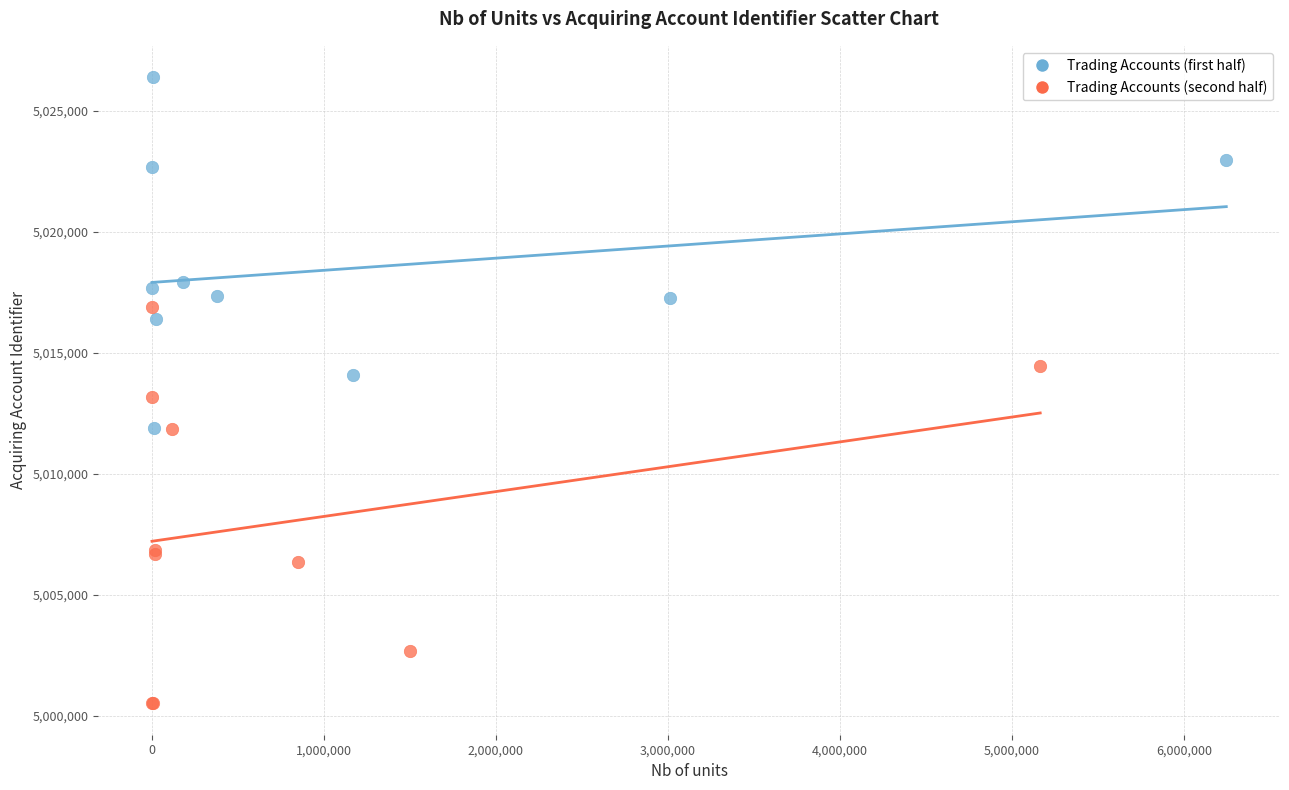

Which series contains the highest Y value?

Trading Accounts (first half)